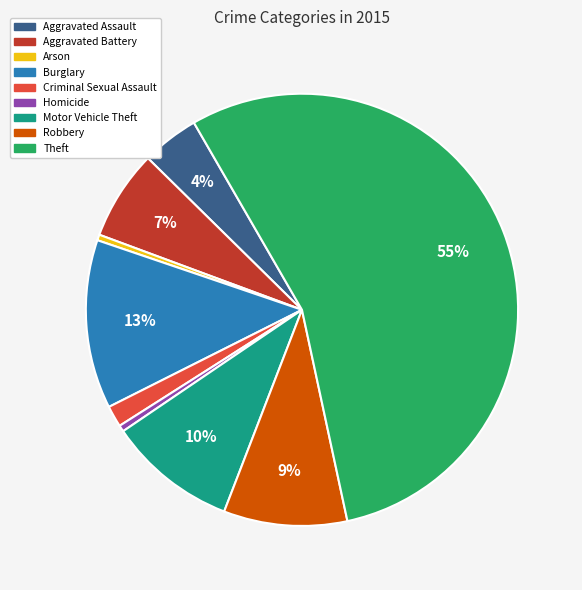

To the nearest percent, what percentage of the pie is Motor Vehicle Theft?

10%